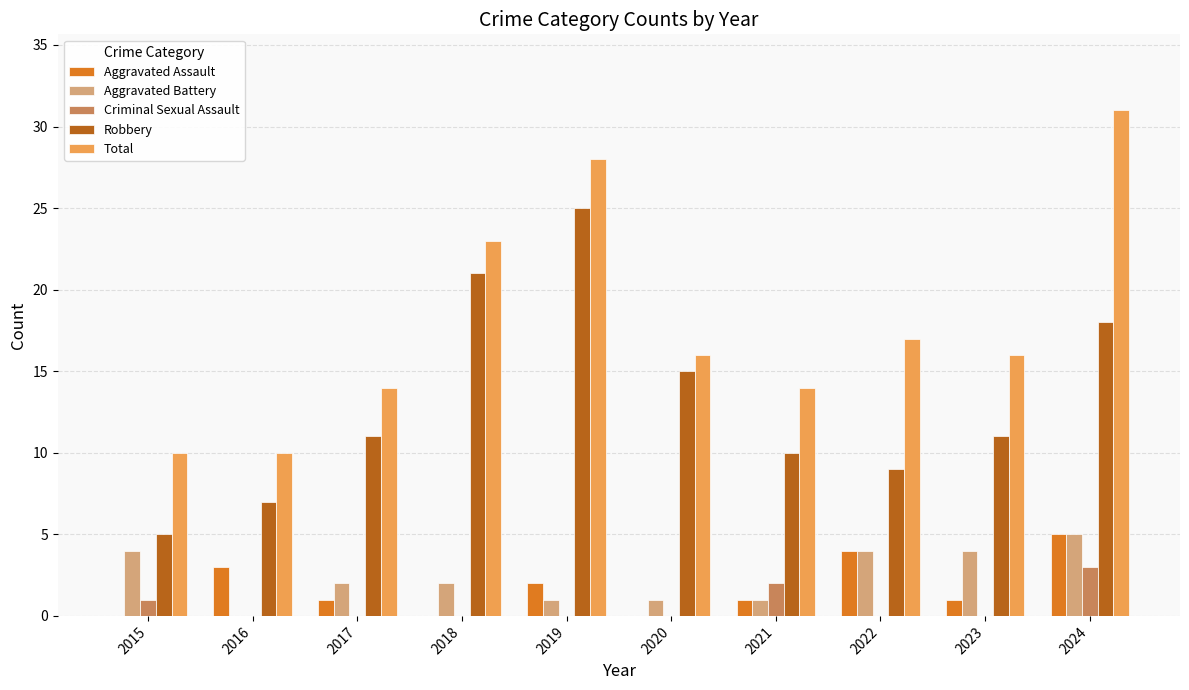

How many Aggravated Battery values are between 1 and 4?

8